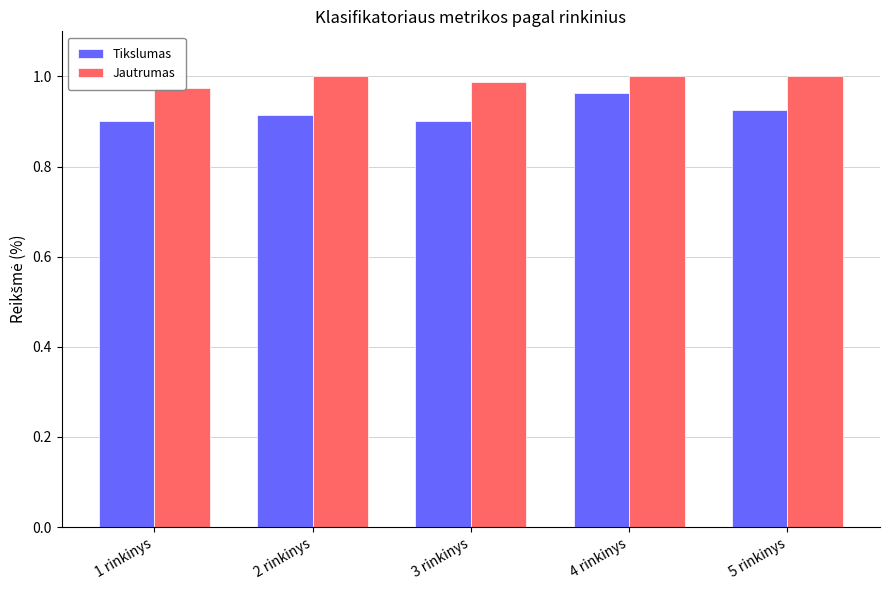

Does the chart contain any negative values?

No